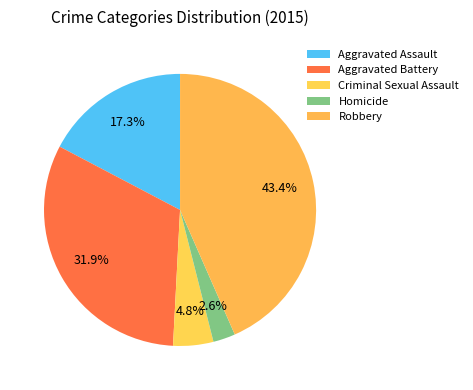

The Criminal Sexual Assault slice represents 5% of the pie. True or false?

True